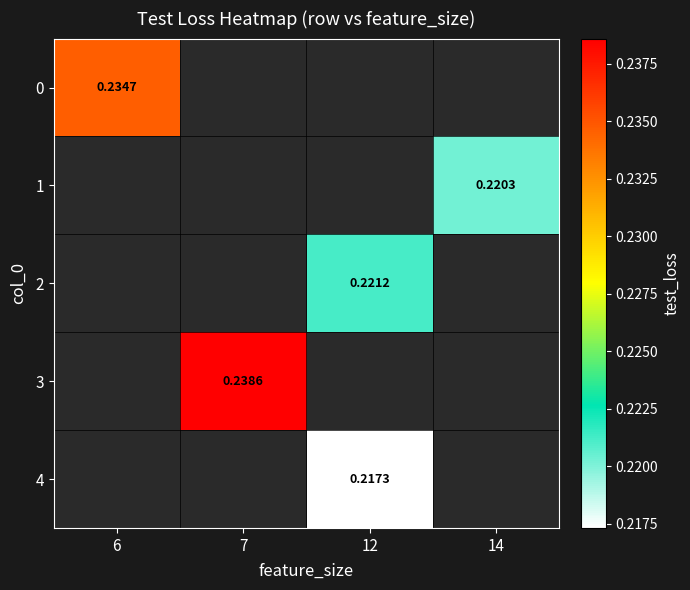

What is the smallest value displayed?

0.2